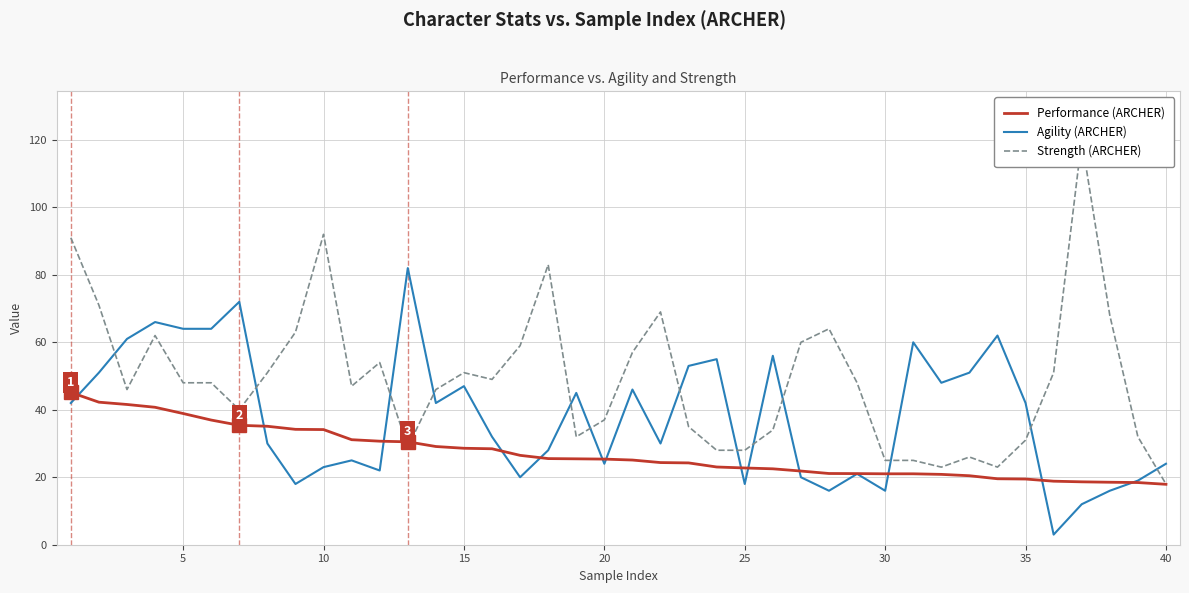

What is the highest value of the Agility (ARCHER) series?

82.0